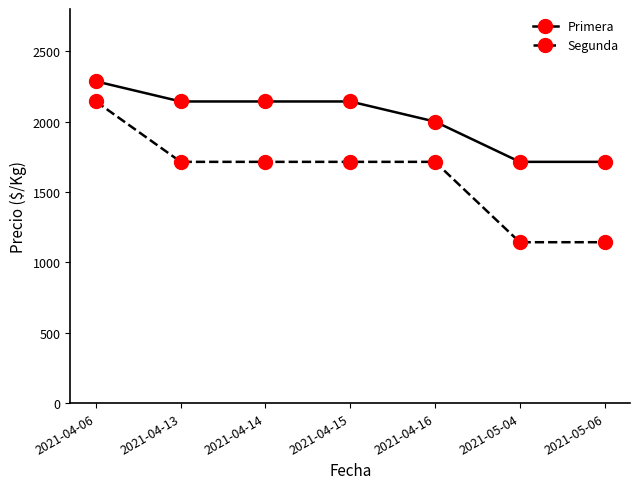

True or false: Segunda and Primera intersect in this chart.

False